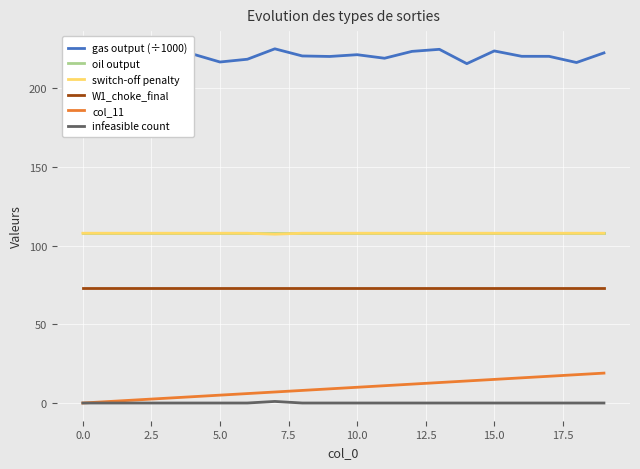

Is it true that col_11 equals 10.0 at 10.0?

True